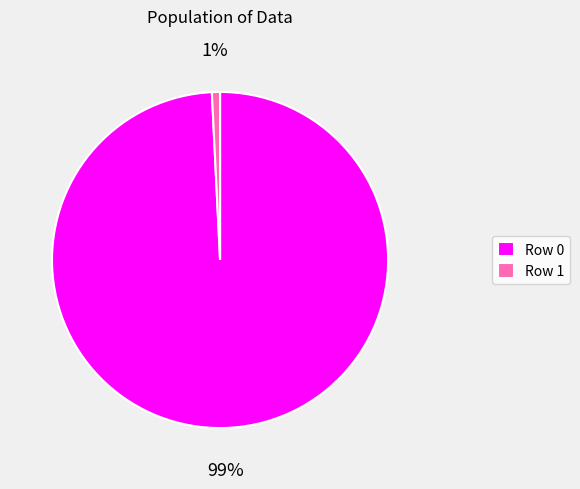

To the nearest percent, what is the difference between the largest and smallest slice percentages?

98%